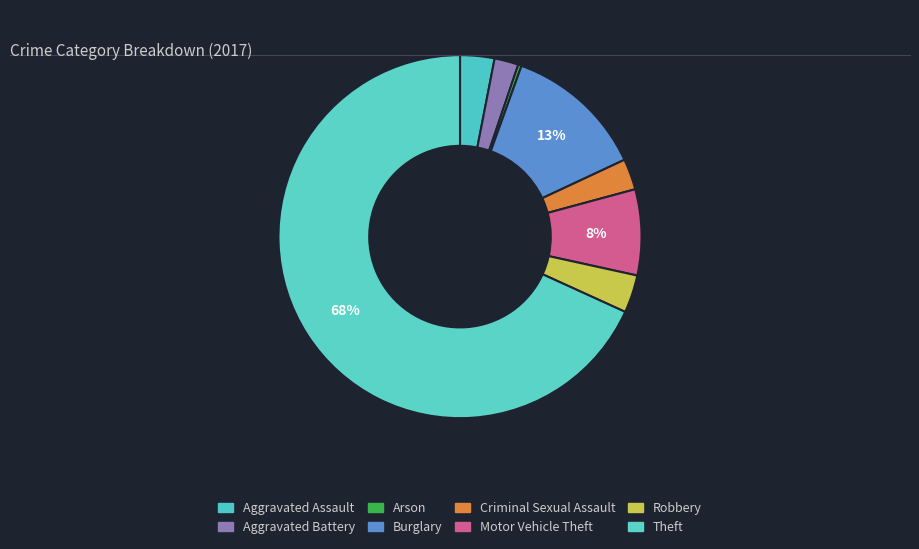

To the nearest percent, what is the difference between the Arson and Motor Vehicle Theft slice percentages?

7%